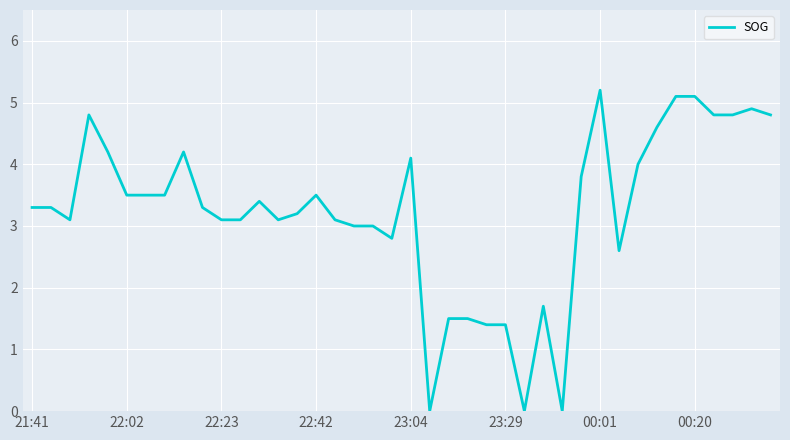

What is the maximum value shown in the chart?

5.2